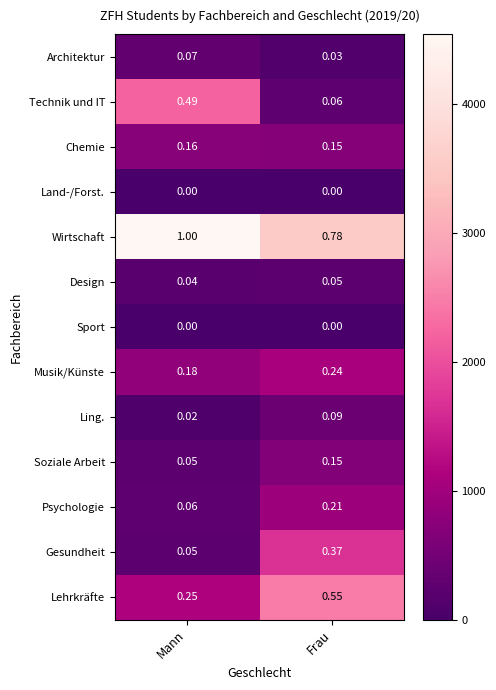

At which category is the sum across all series the highest?

Frau